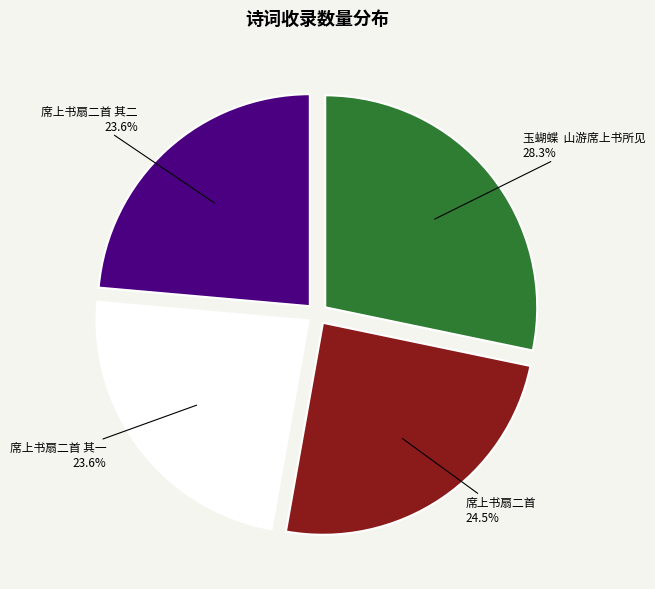

Is there any slice that represents more than half of the pie?

No